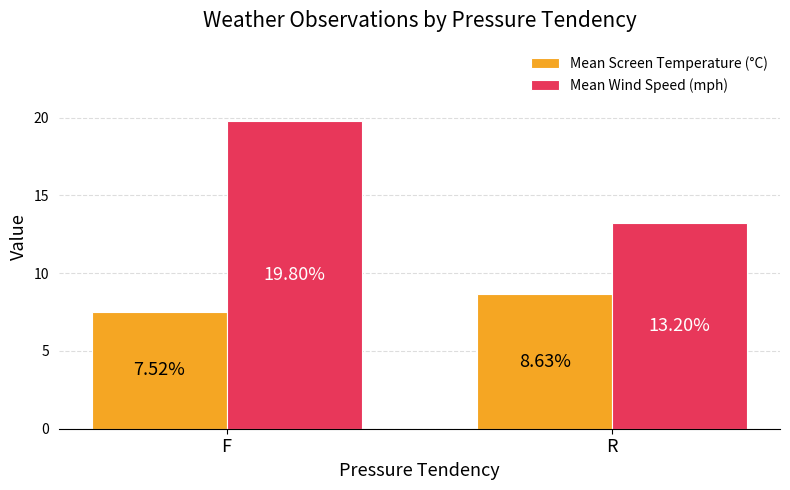

What is the value of the Mean Wind Speed (mph) bar at the 2nd from the left?

13.2